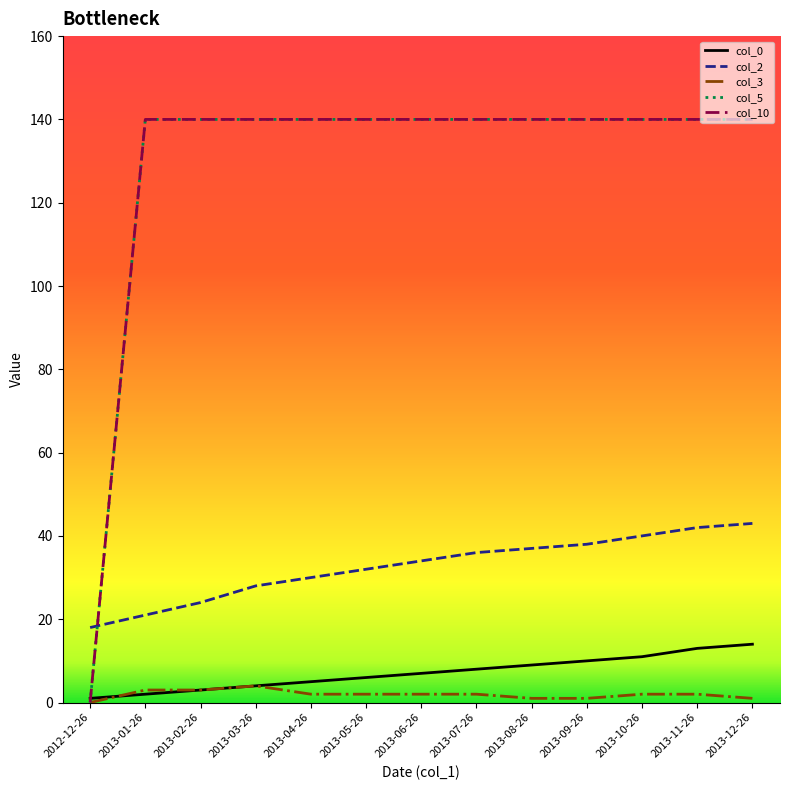

True or false: col_10 and col_3 intersect in this chart.

False